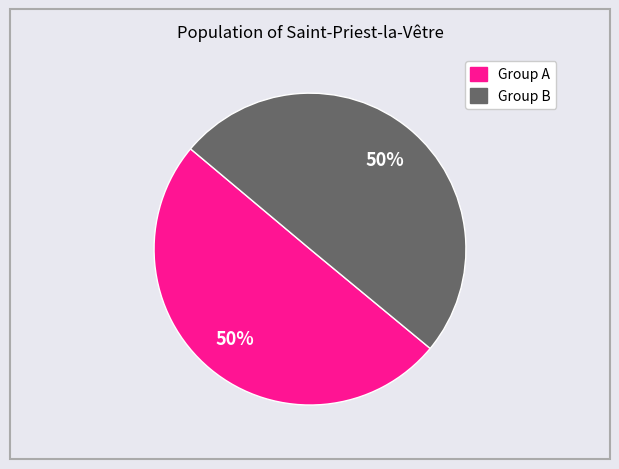

To the nearest percent, what is the average slice percentage?

50%